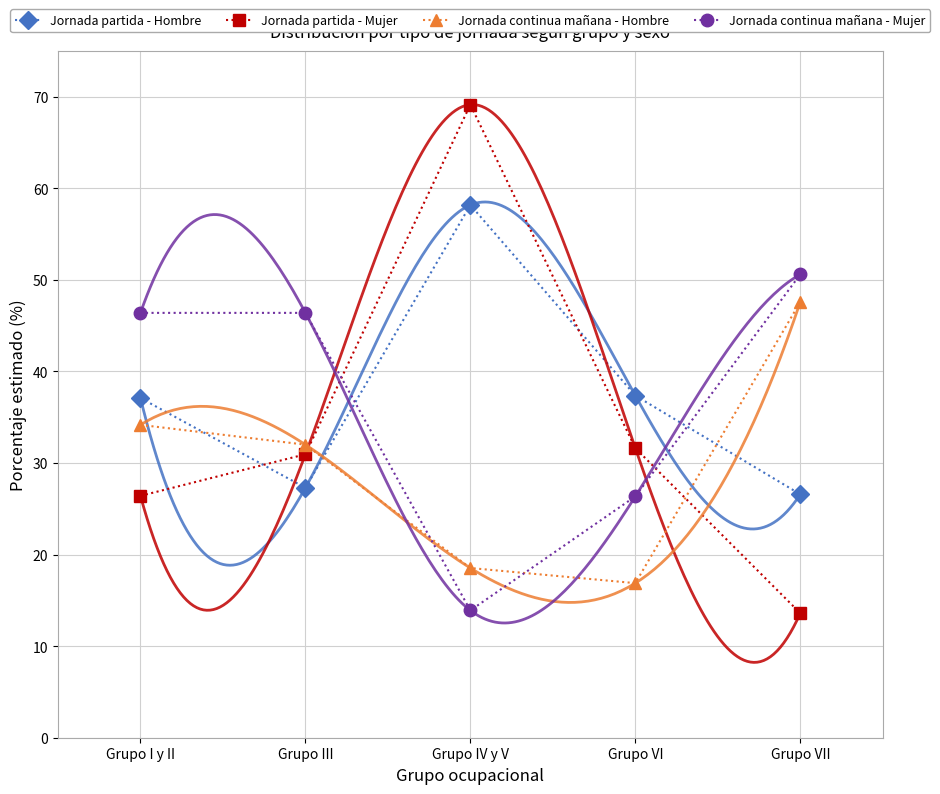

What position from the right is Grupo IV y V?

3